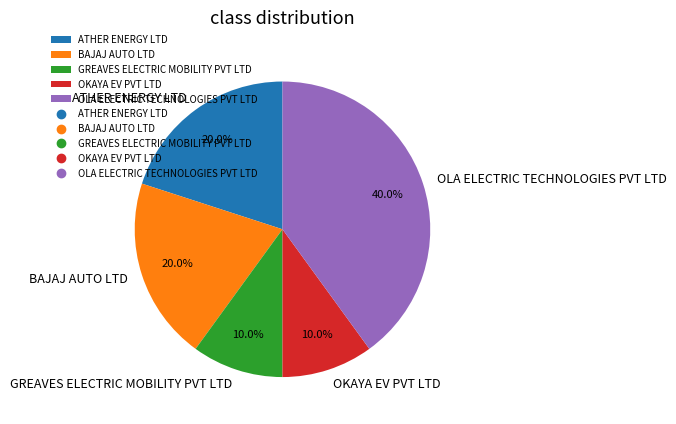

Approximately how many times larger is the value at BAJAJ AUTO LTD compared to ATHER ENERGY LTD?

1.0